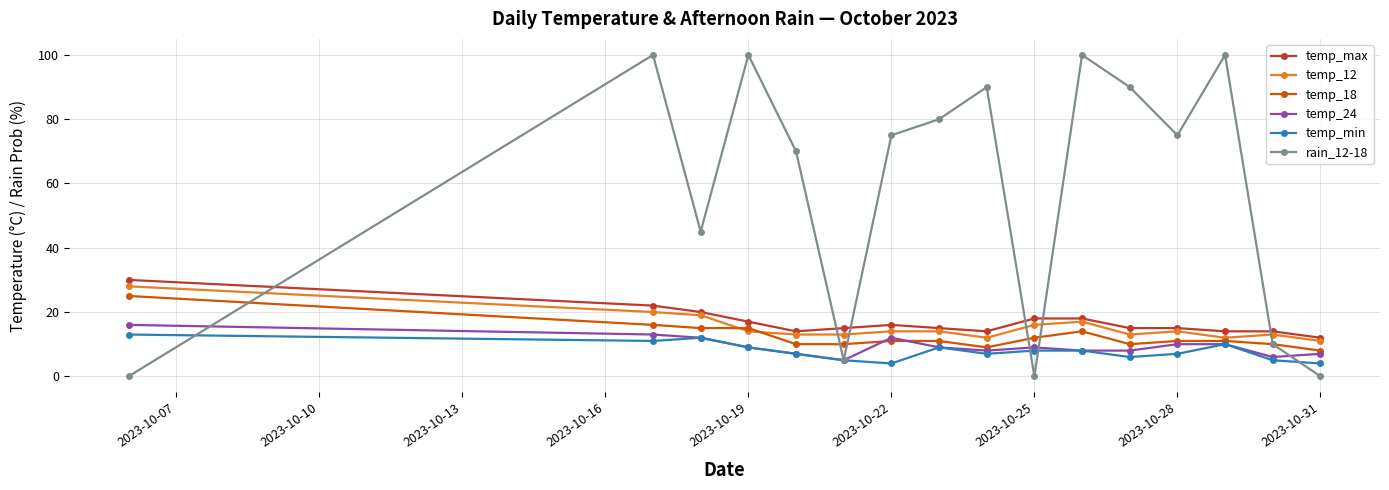

List the series in order of their peak value, lowest first.

temp_min, temp_24, temp_18, temp_12, temp_max, rain_12-18